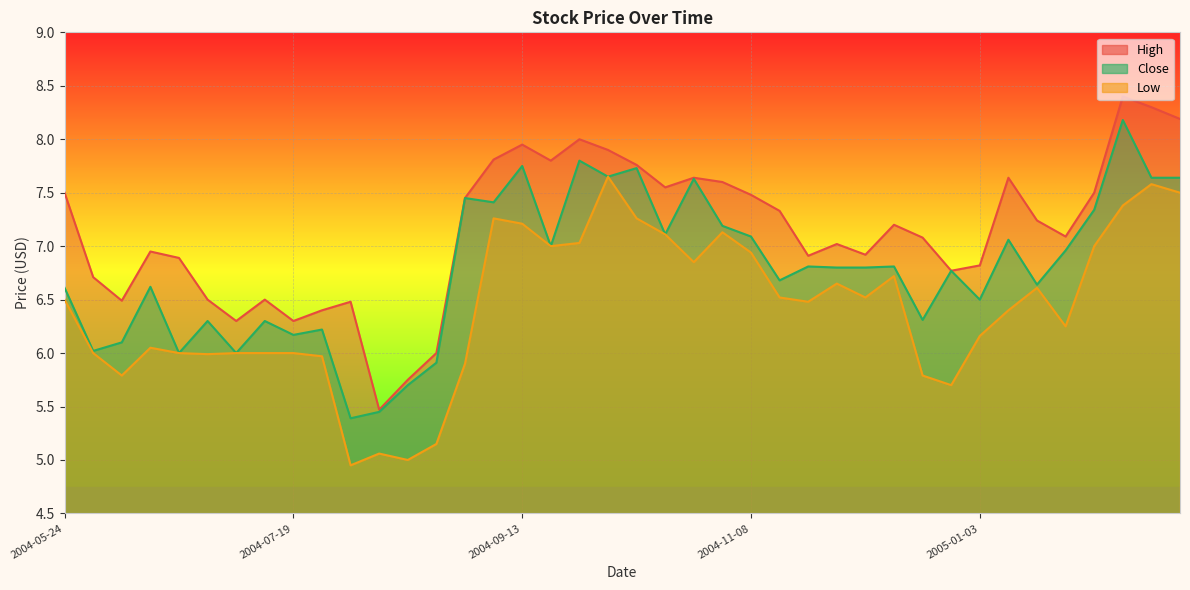

At which category does the chart reach its minimum across all series?

2004-08-02